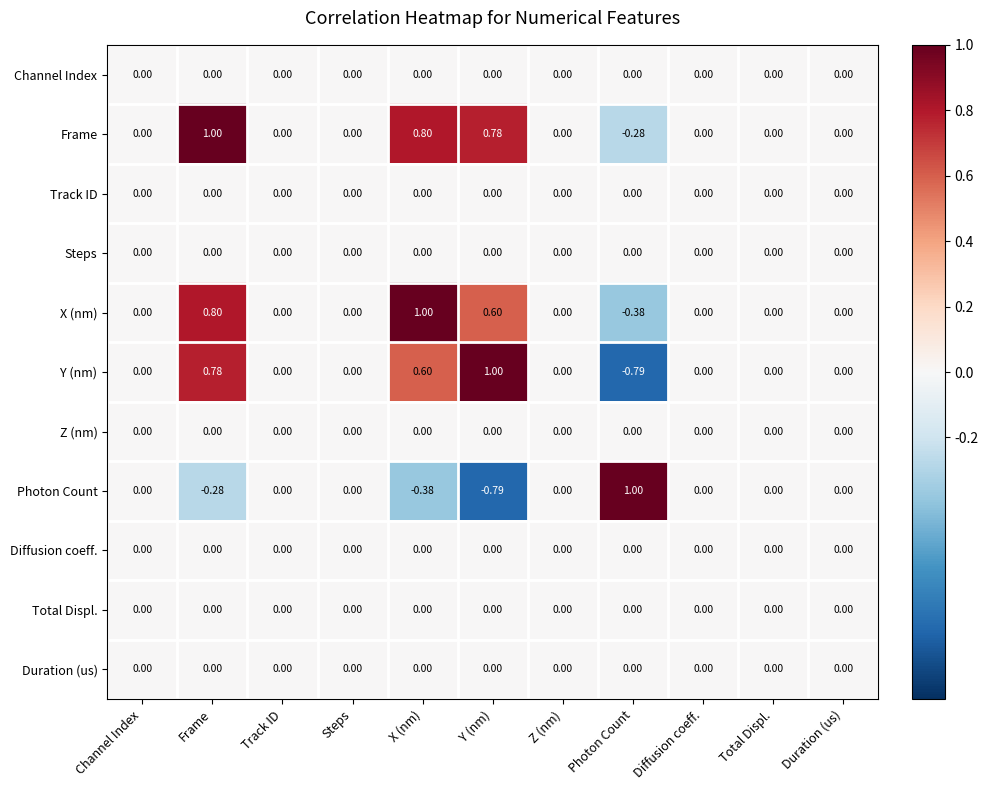

At which label does Y (nm) reach its peak?

Y (nm)